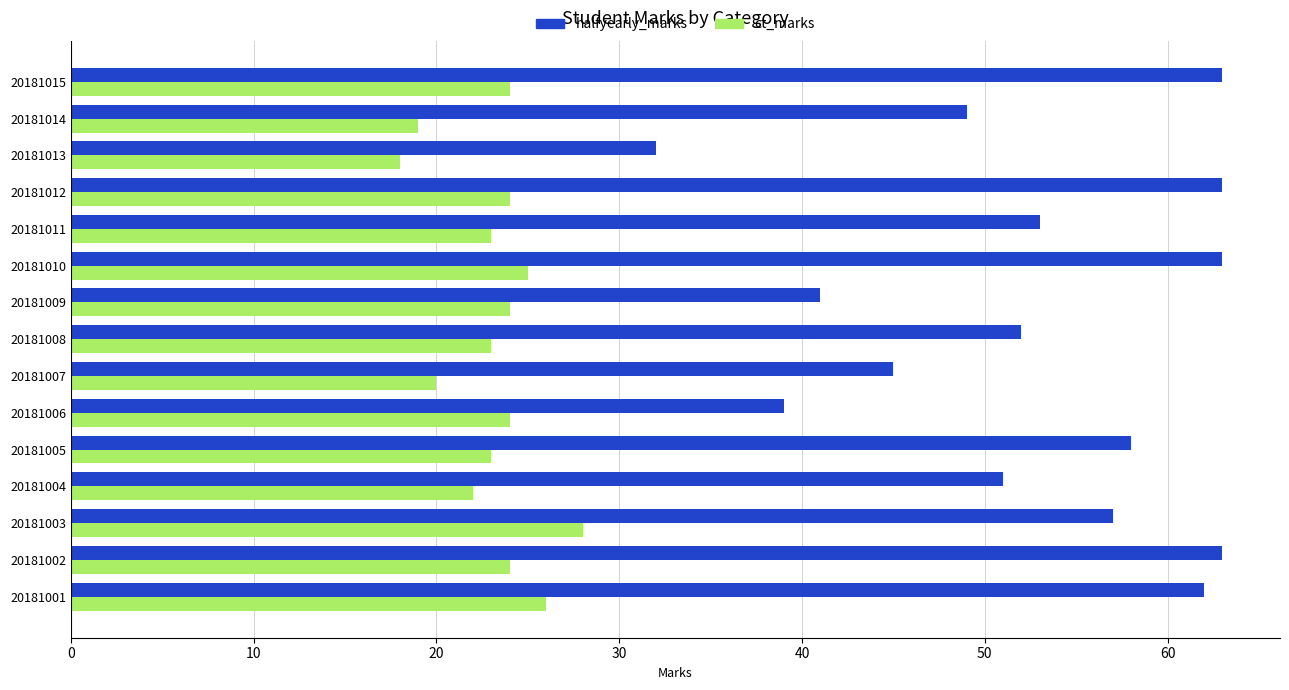

Which category has the lowest value in the ct_marks series?

20181013